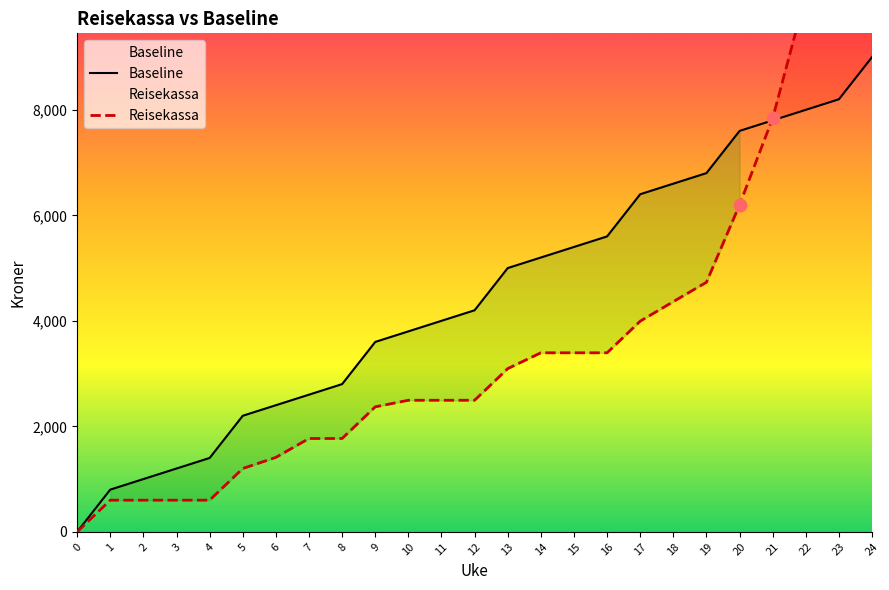

Which series reaches the maximum Y coordinate?

Reisekassa